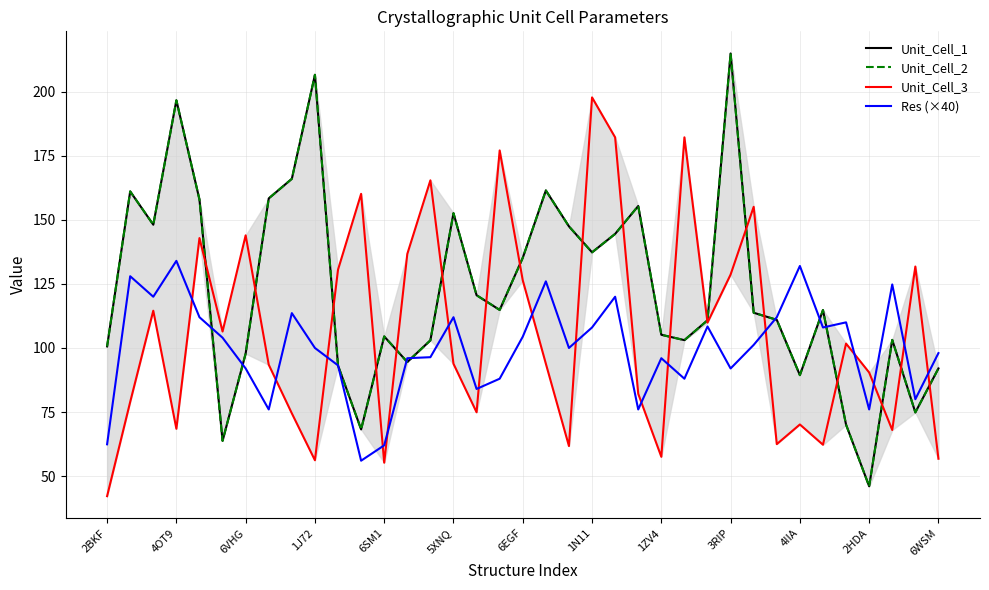

What is the difference between the maximum and minimum values in the Res (×40) series?

78.0